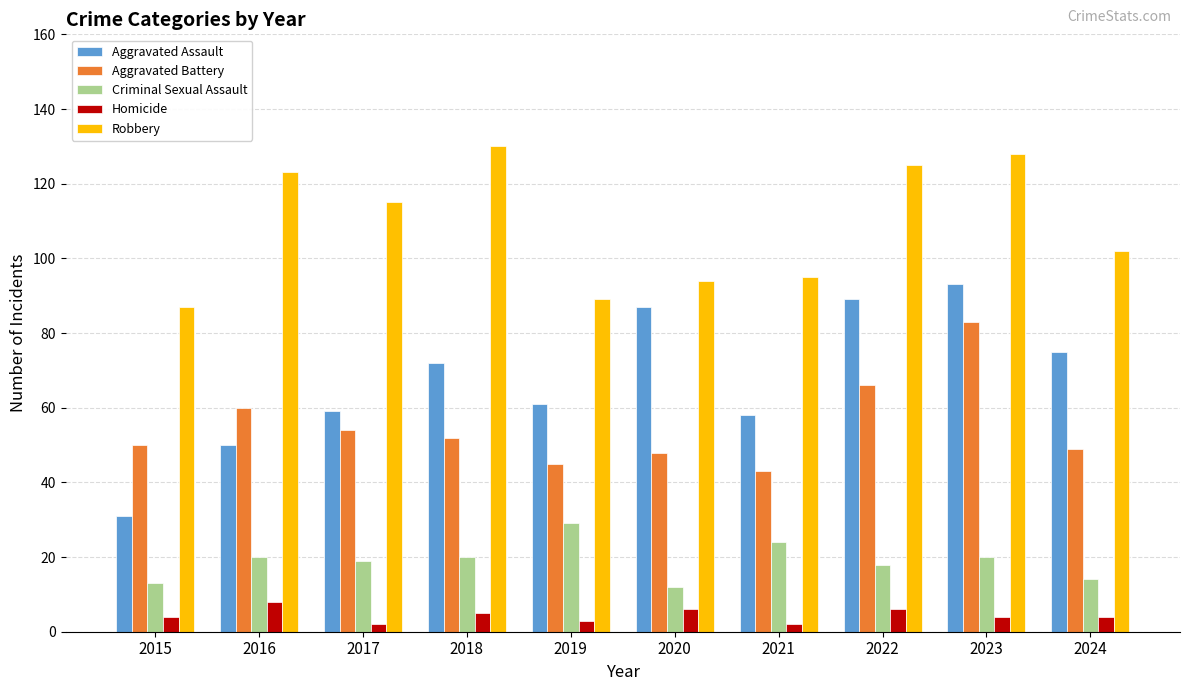

How many bars are there in total?

50